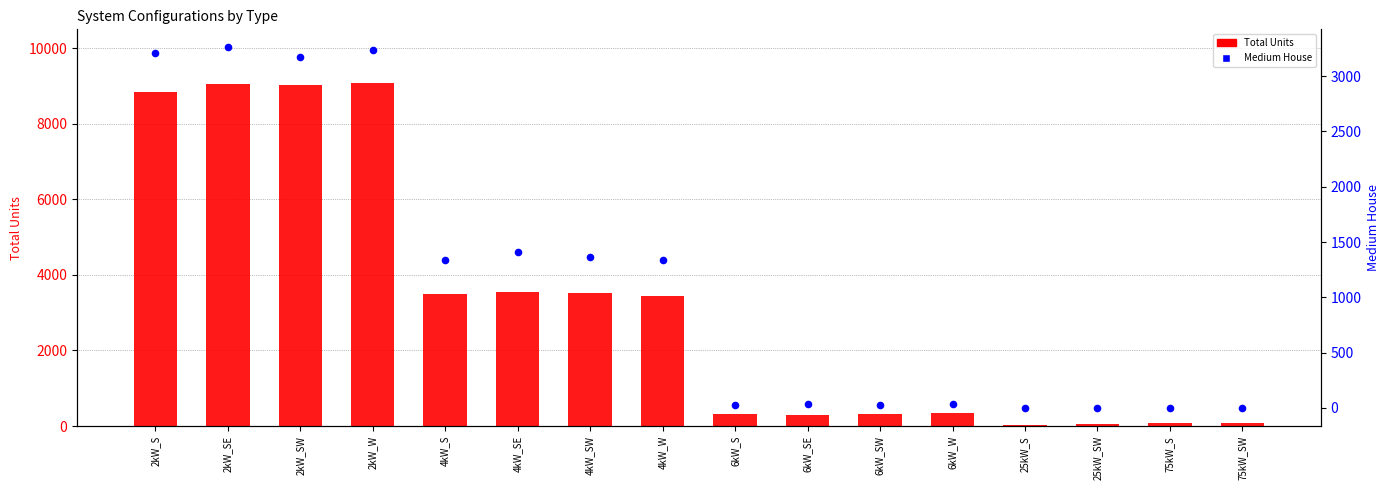

At how many categories does at least one series exceed 771?

8